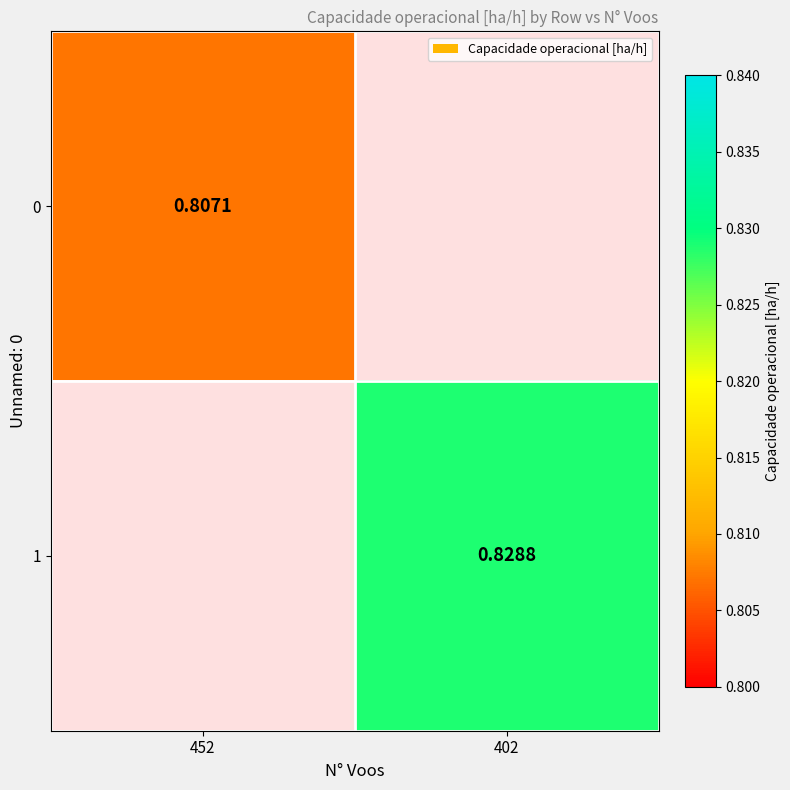

At how many categories does at least one series exceed 0?

2